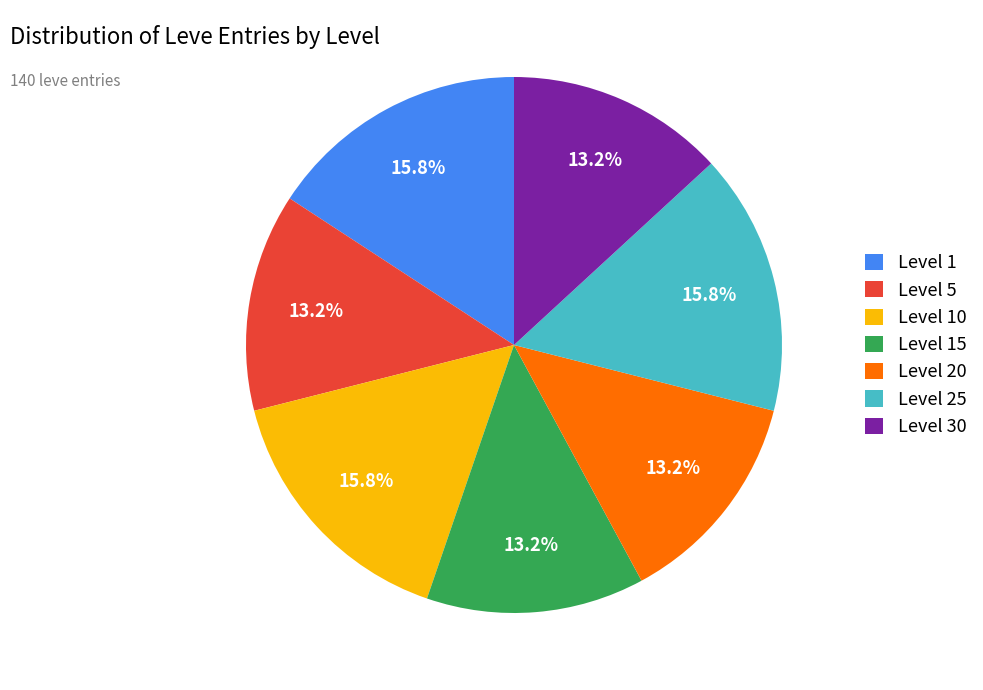

The Level 20 slice represents 6% of the pie. True or false?

False